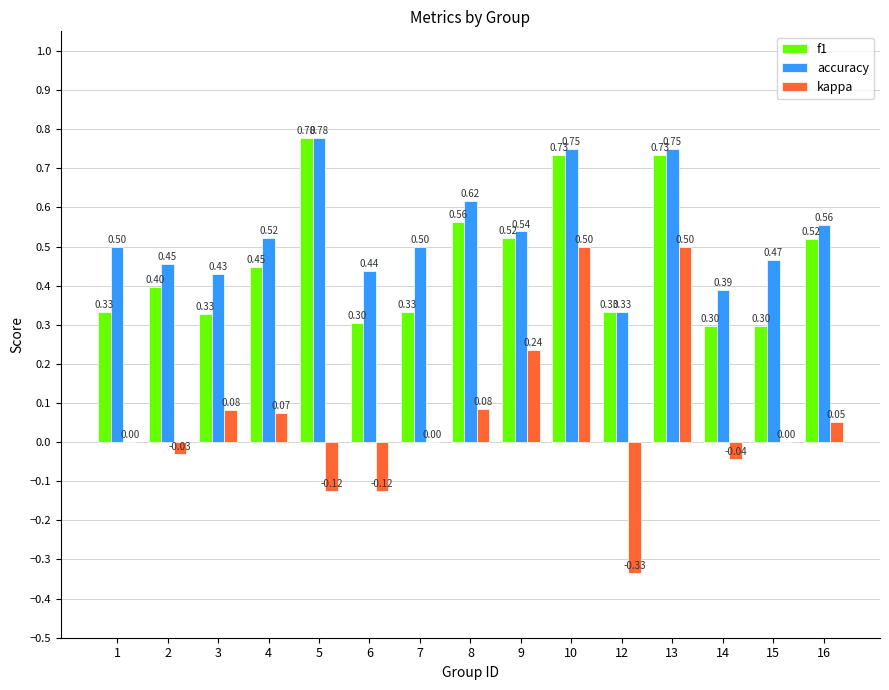

How many groups of bars are there?

15